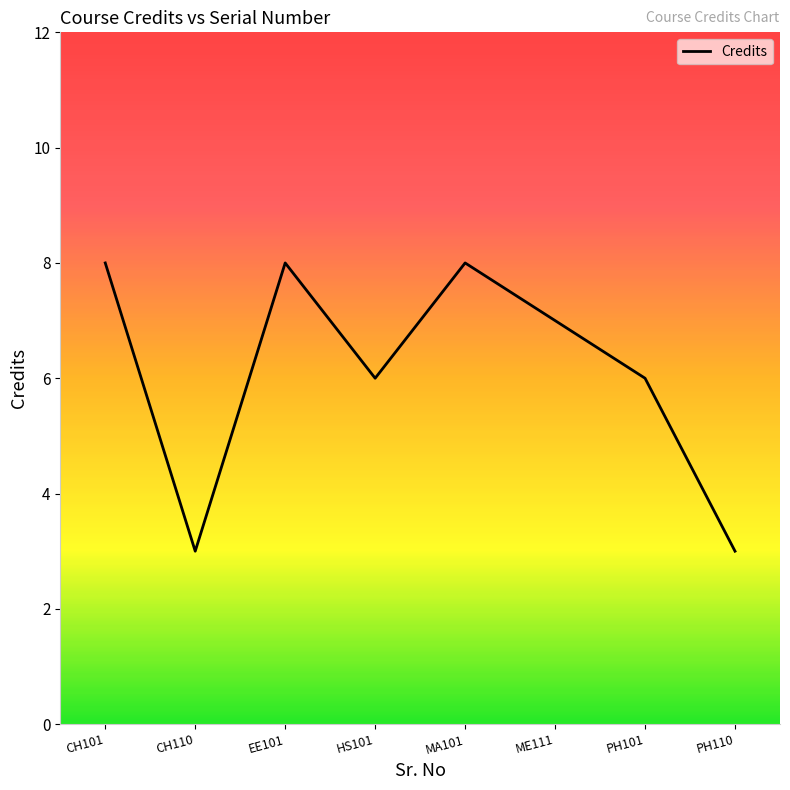

How many values are below 7?

4